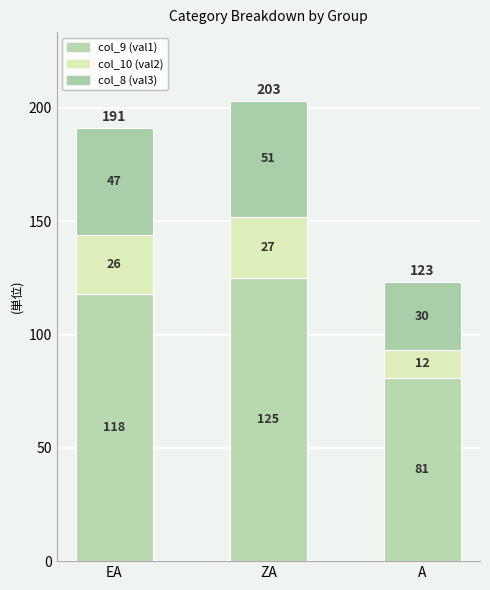

How many data points does each series have?

3